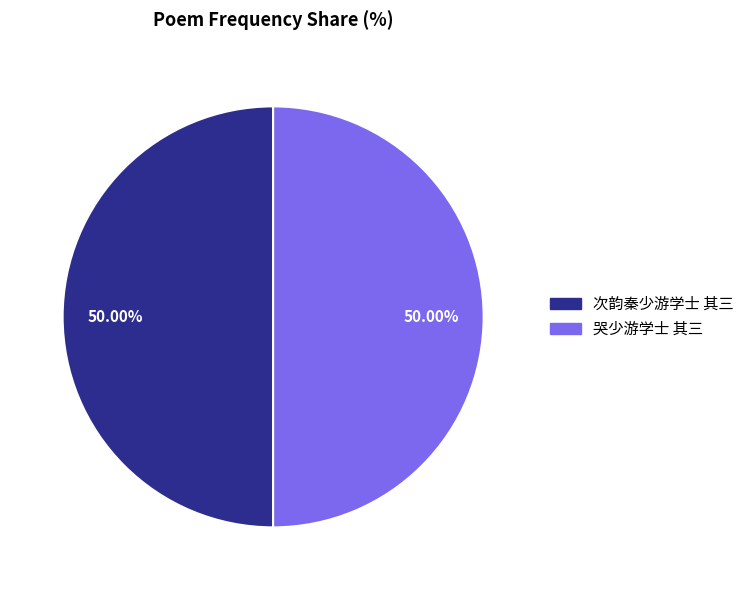

How many slices are in this pie chart?

2